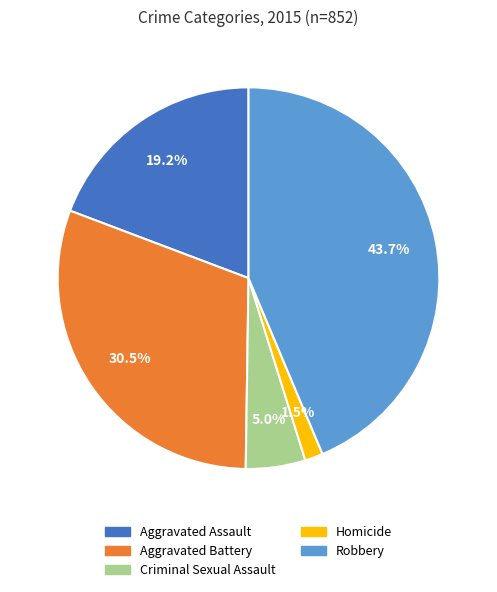

Is there a majority slice in this chart?

No